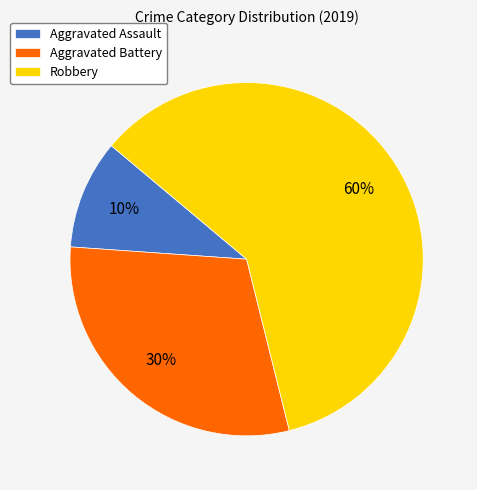

What percentage is the Aggravated Battery slice, to the nearest percent?

30%